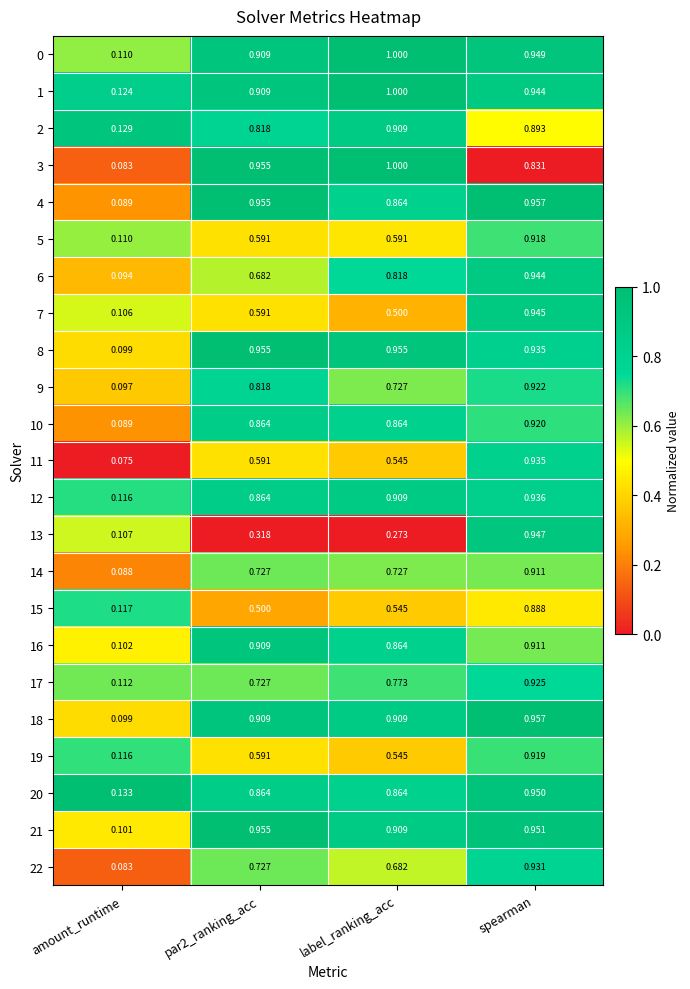

Is the value of 16 at par2_ranking_acc greater than the value of 8 at label_ranking_acc?

No